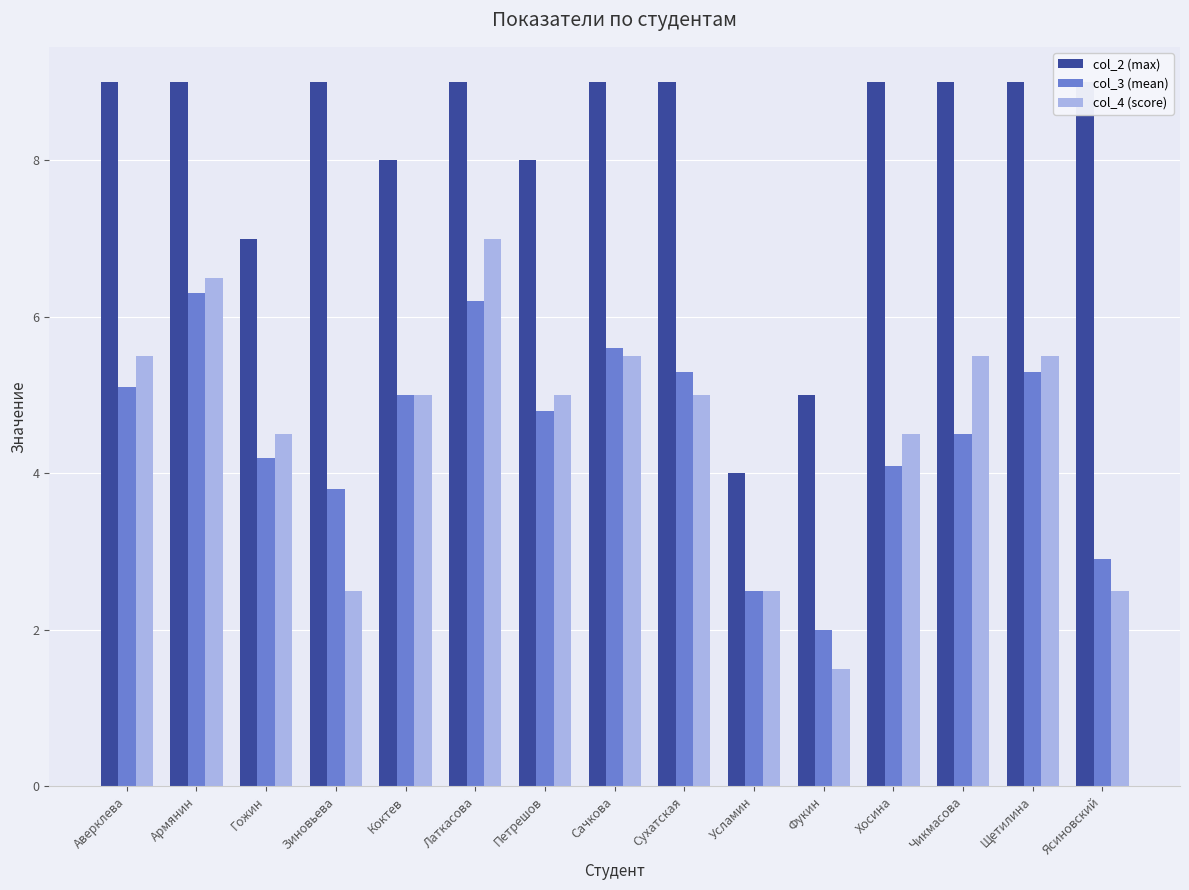

What is the minimum value shown in the chart?

1.5